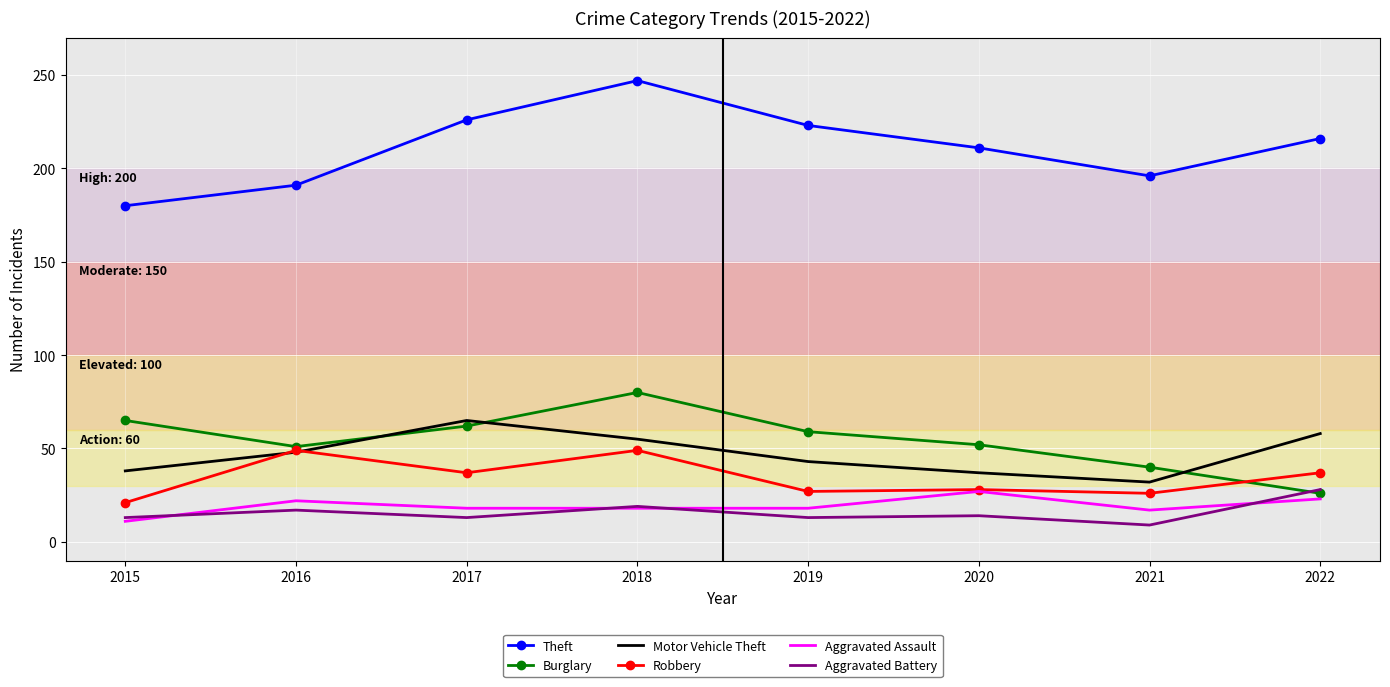

True or false: Theft and Aggravated Battery intersect in this chart.

False